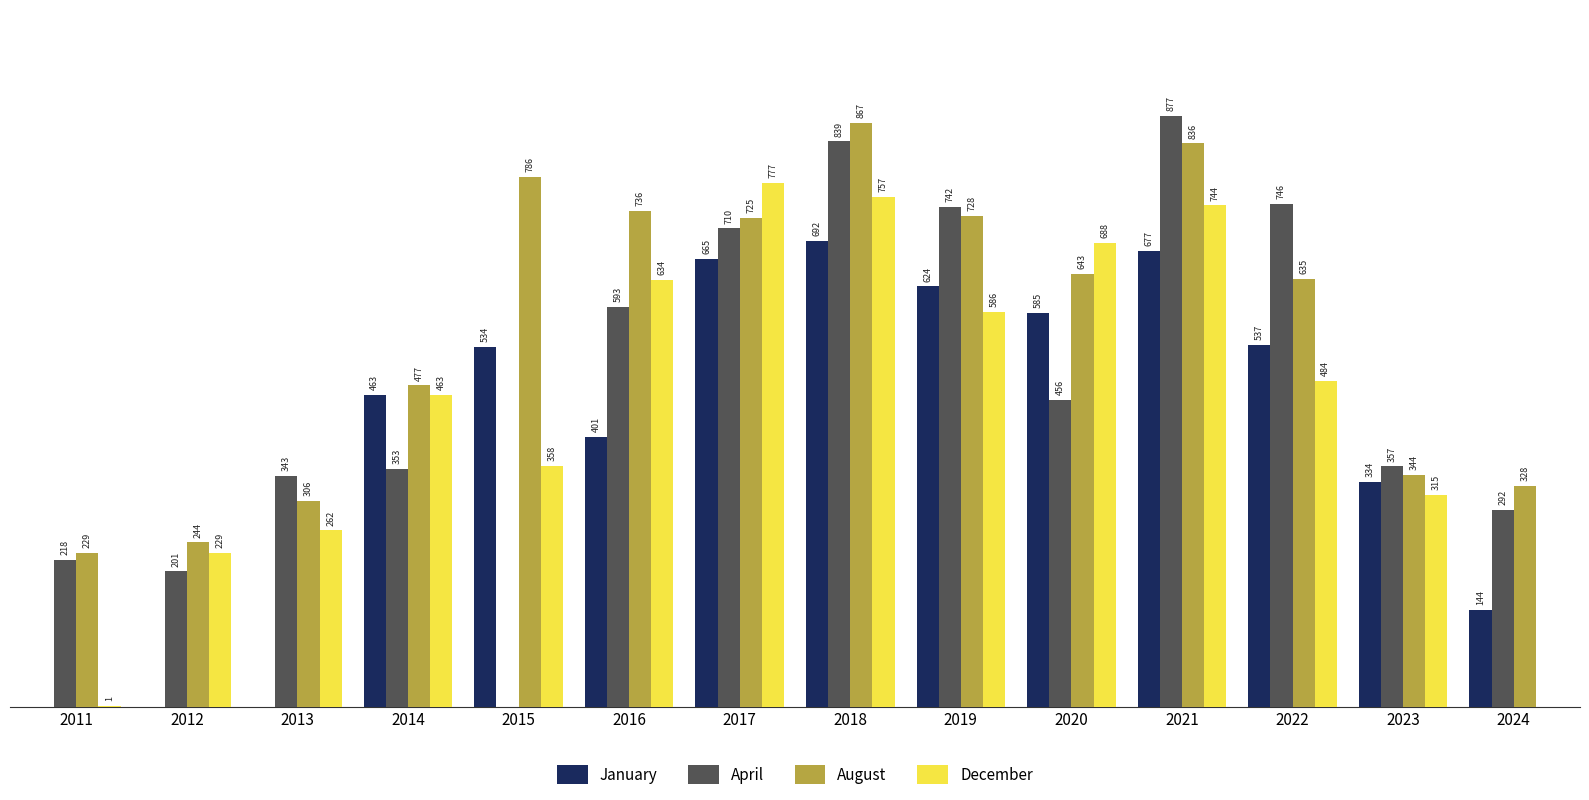

Which series has the largest total across all categories?

August